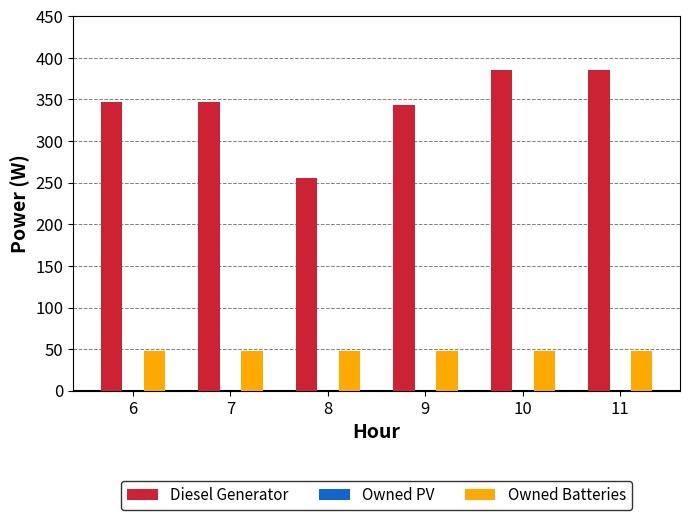

Rank the series by their maximum value, from highest to lowest.

Diesel Generator, Owned Batteries